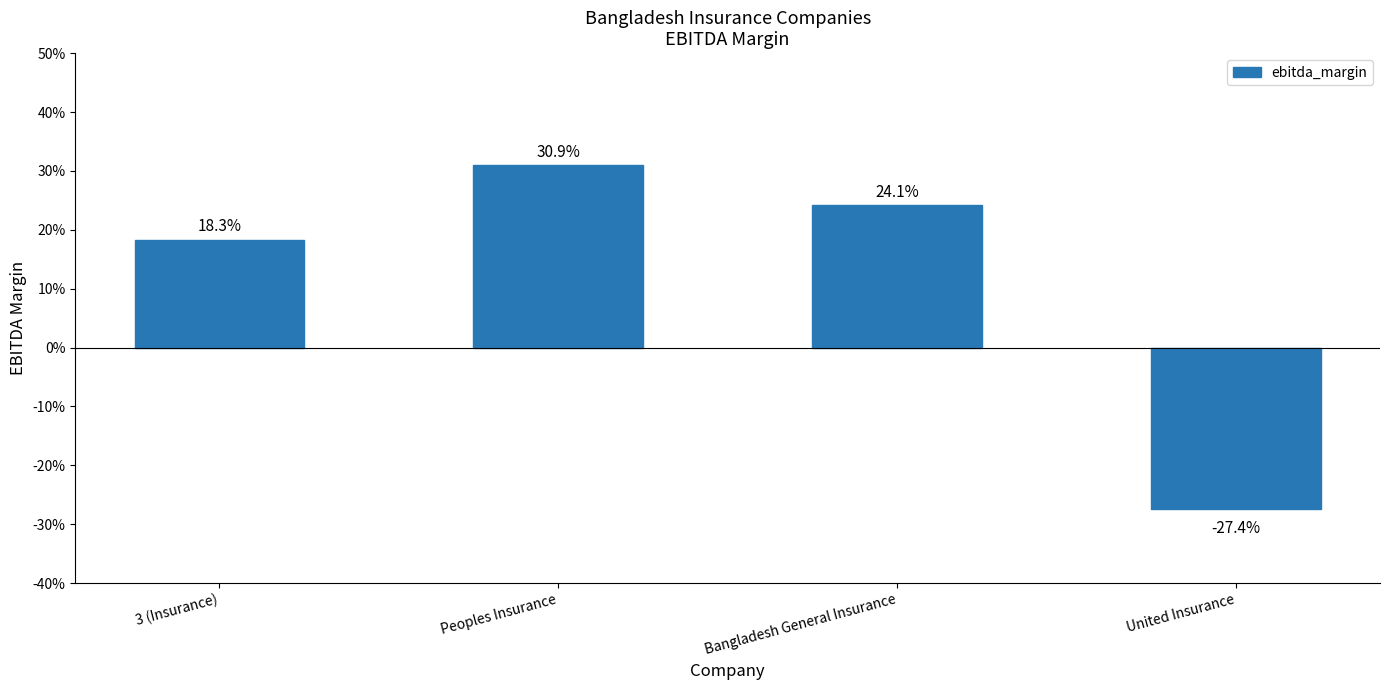

Does the chart contain any negative values?

Yes